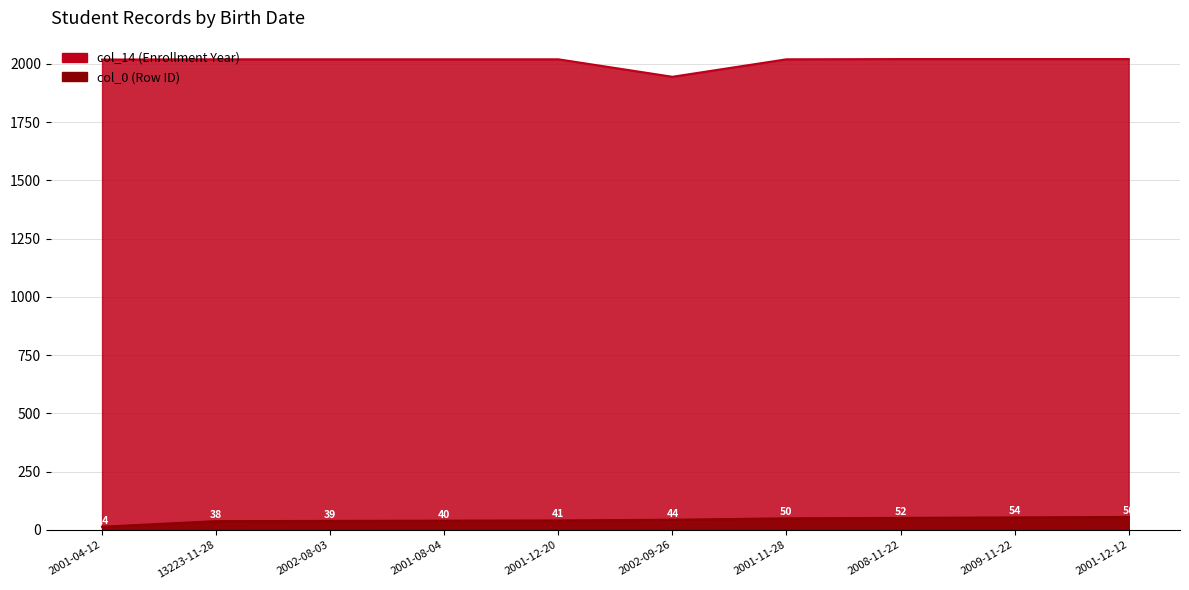

At which category is the sum across all series the highest?

2001-12-12